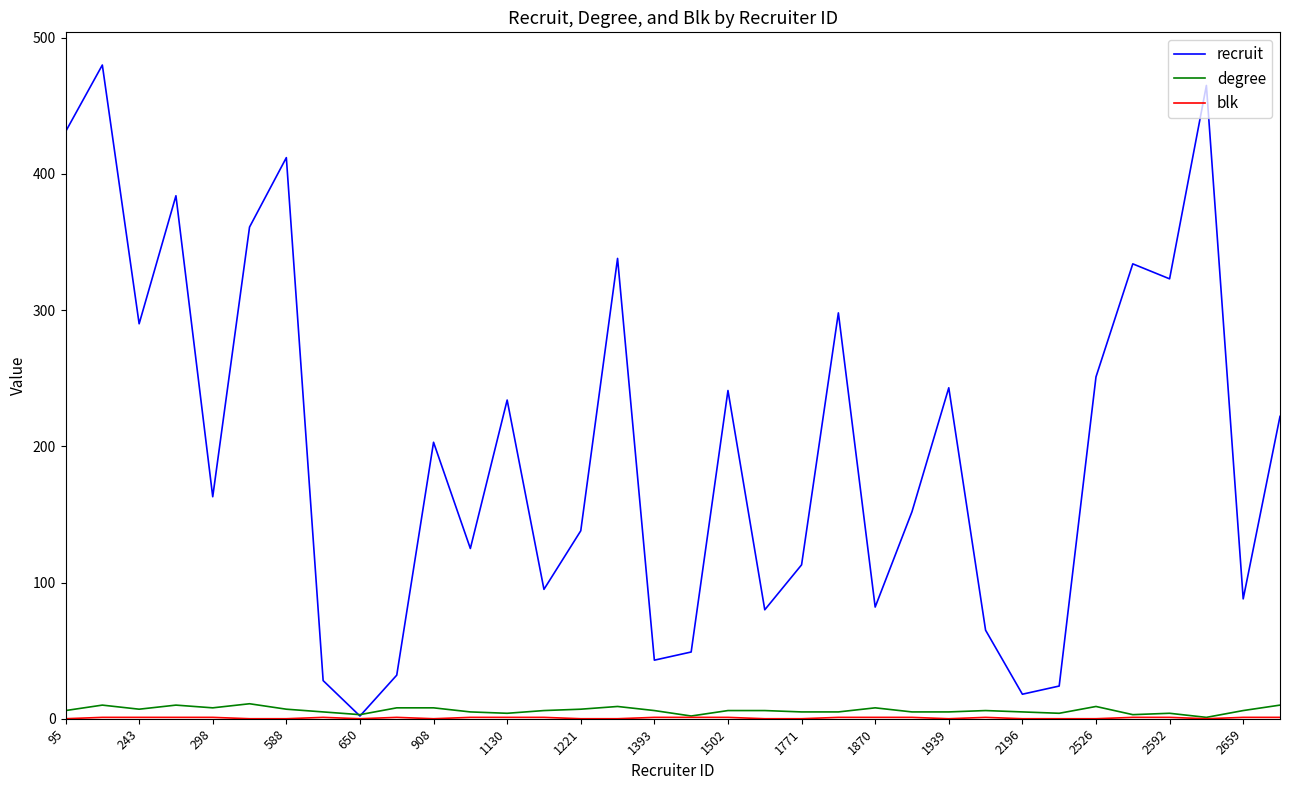

Which series has the largest total across all categories?

recruit